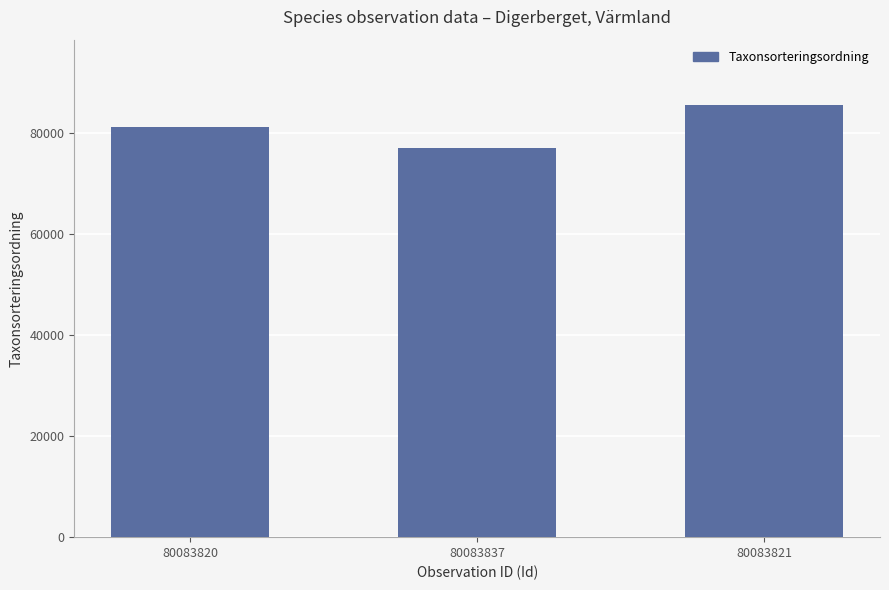

Reading left to right, transcribe all the data shown in this chart.

80083820=81236	80083837=77177	80083821=85703